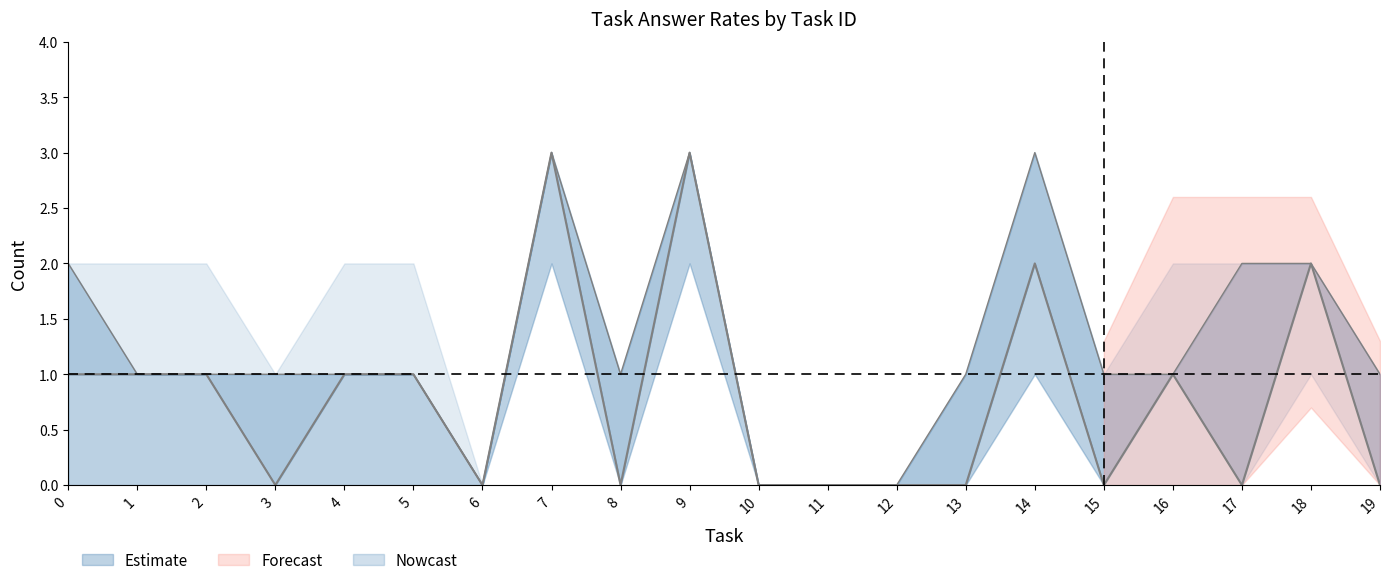

In sum_answers, how many points are lower than both neighbors (excluding endpoints)?

5